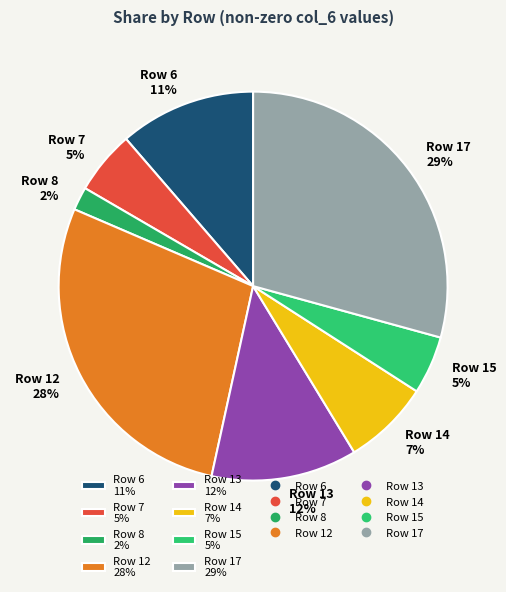

Is there any slice that represents more than half of the pie?

No